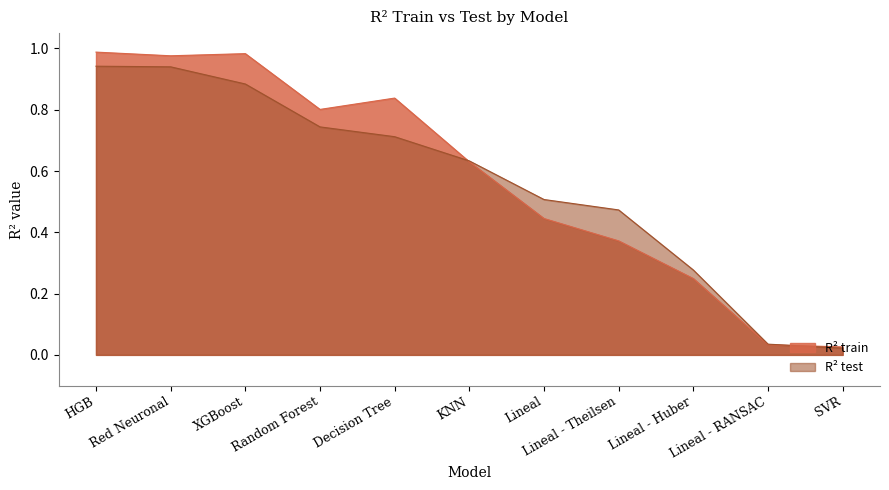

What is the label of the 3rd point from the left?

XGBoost